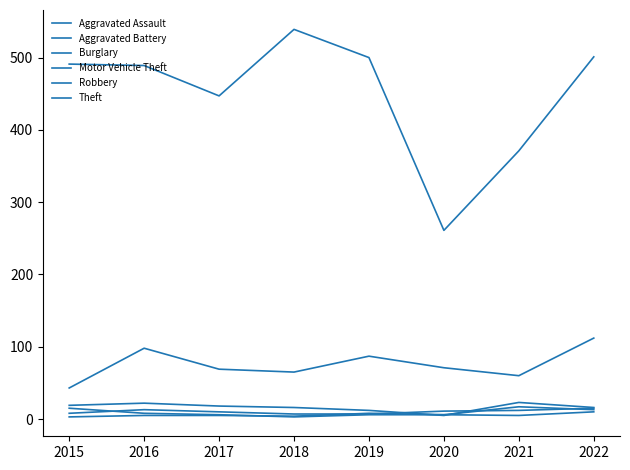

True or false: Robbery and Burglary intersect in this chart.

True